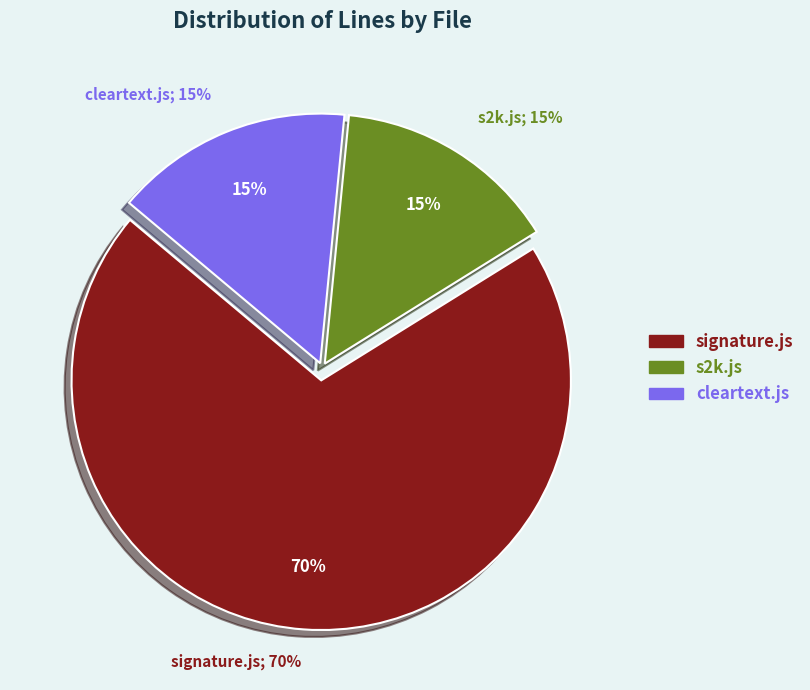

To the nearest percent, what percentage of the pie is s2k.js?

15%